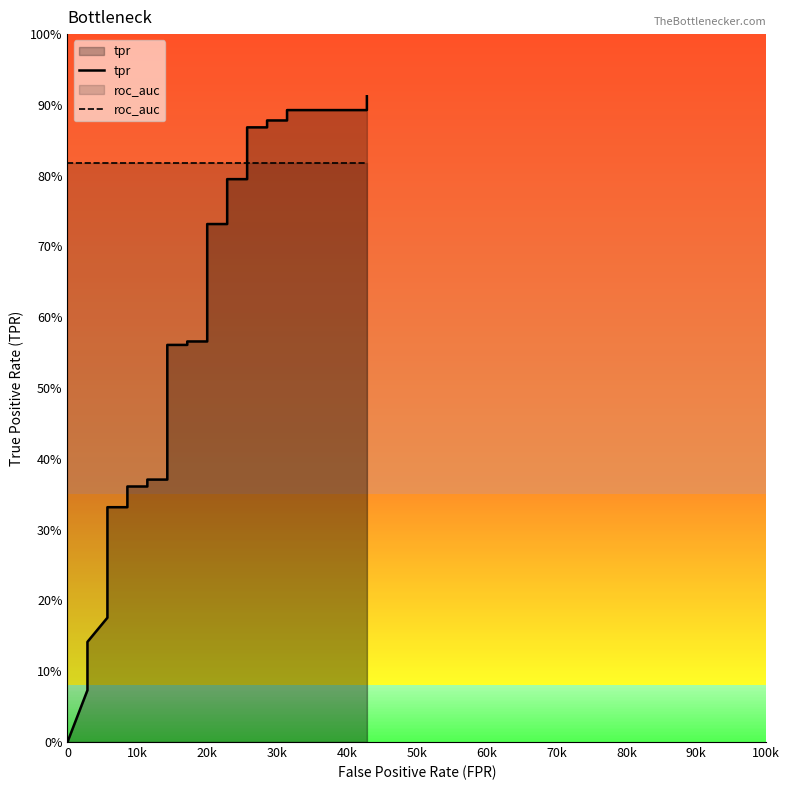

Count the number of data series in this chart.

2